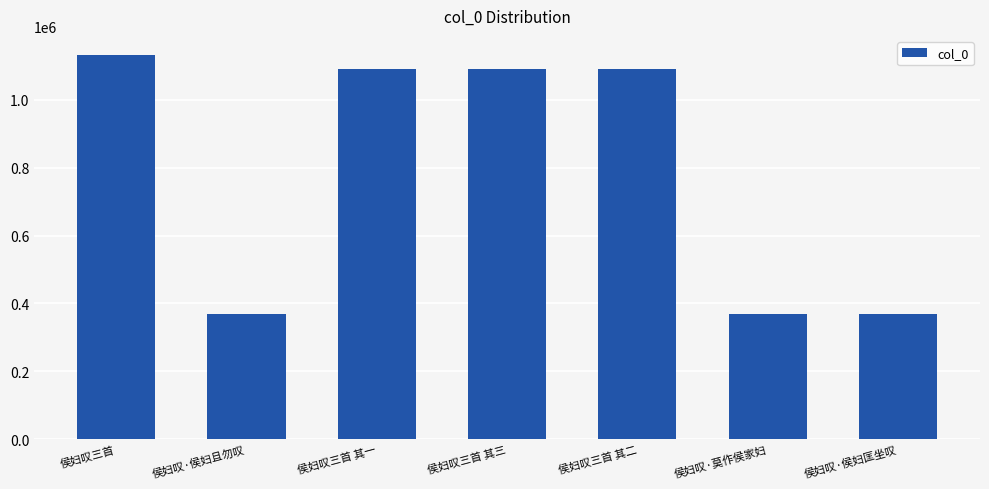

What is the label of the 7th bar from the left?

侯妇叹·侯妇匡坐叹